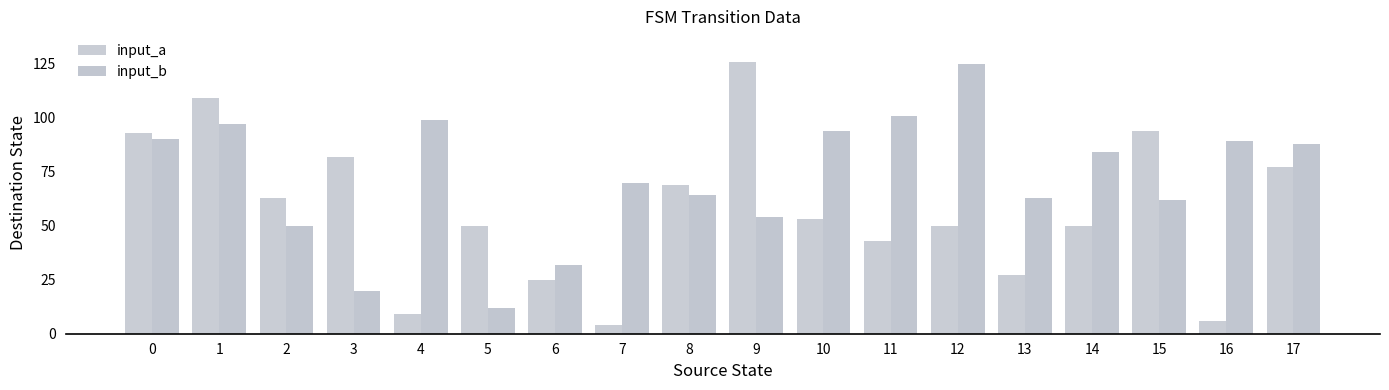

Rank the series by their average value, from highest to lowest.

input_b, input_a